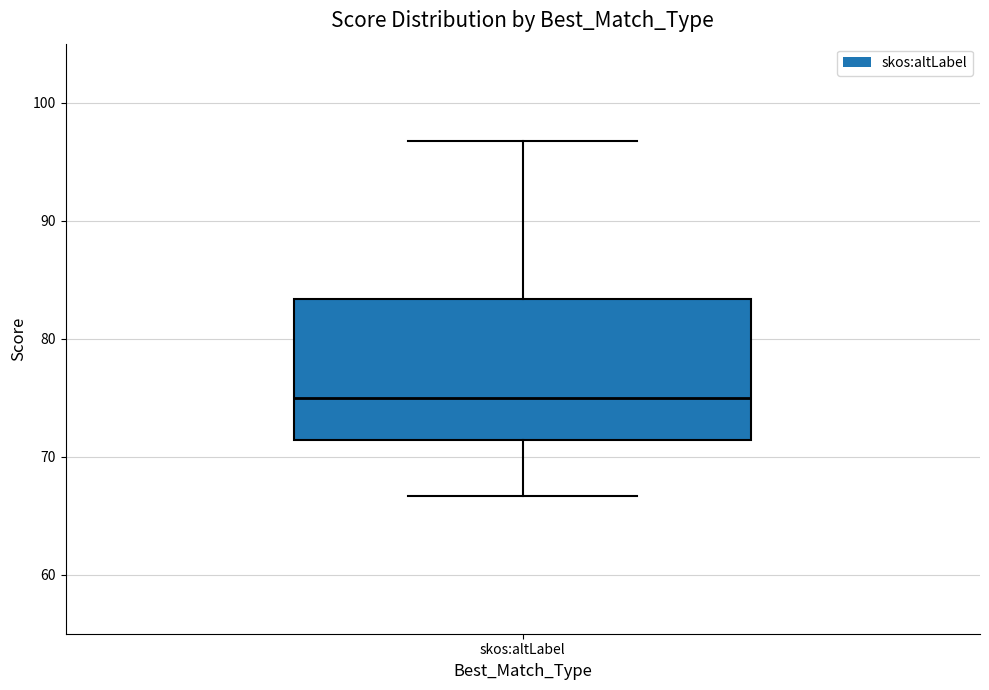

Where does the lower whisker of the box for skos:altLabel end on the y-axis? The values are not printed on the chart, so give them approximately, as read against the axis.

67